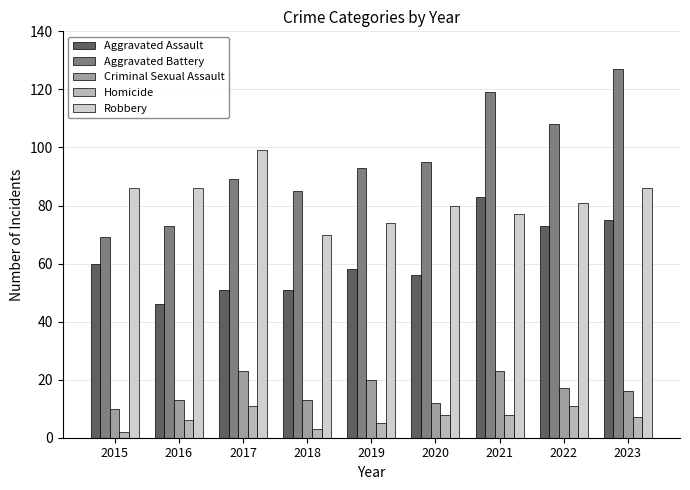

What is the difference between the second highest and second lowest values in the Robbery series?

12